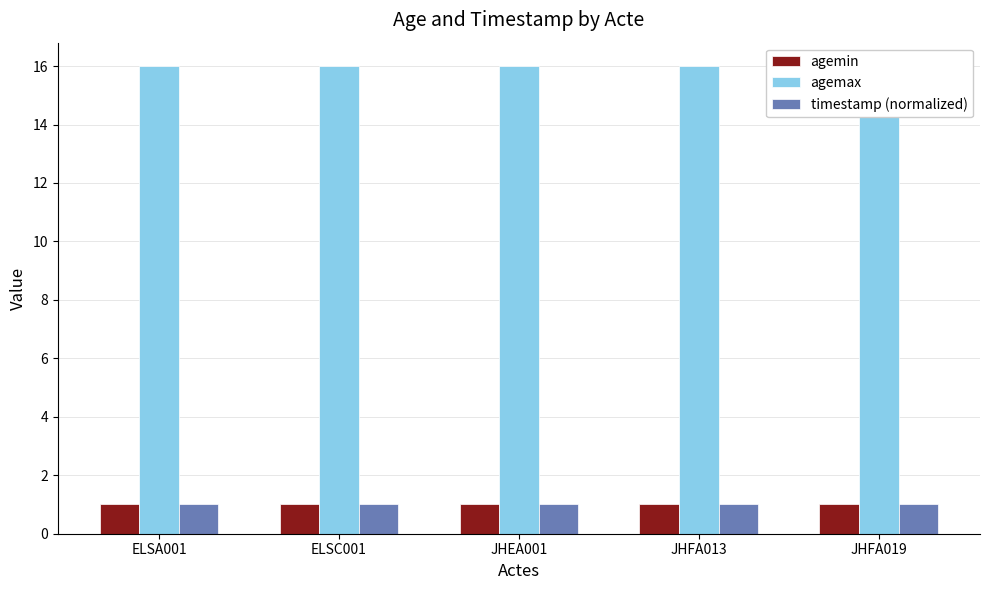

Between ELSA001 and JHFA019, which series saw the biggest shift?

agemin